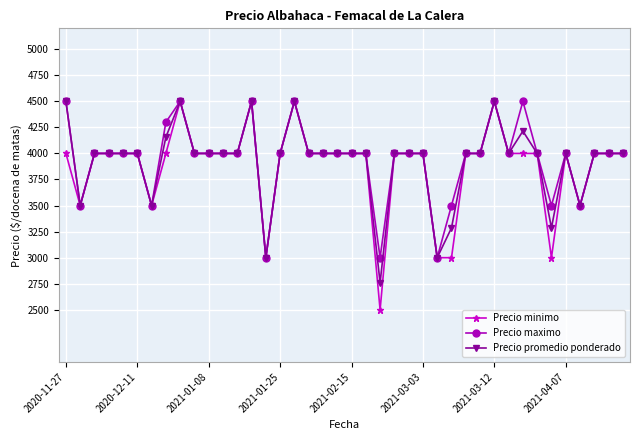

What is the smallest value displayed?

2500